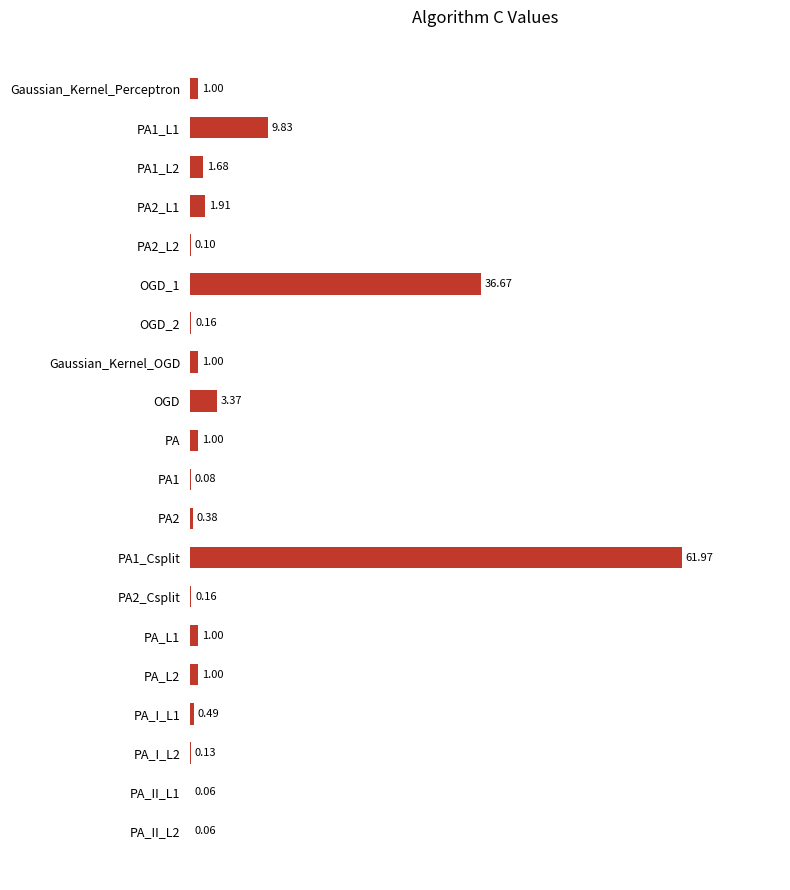

What is the change in value from PA1_L1 to PA2_L2?

-9.7